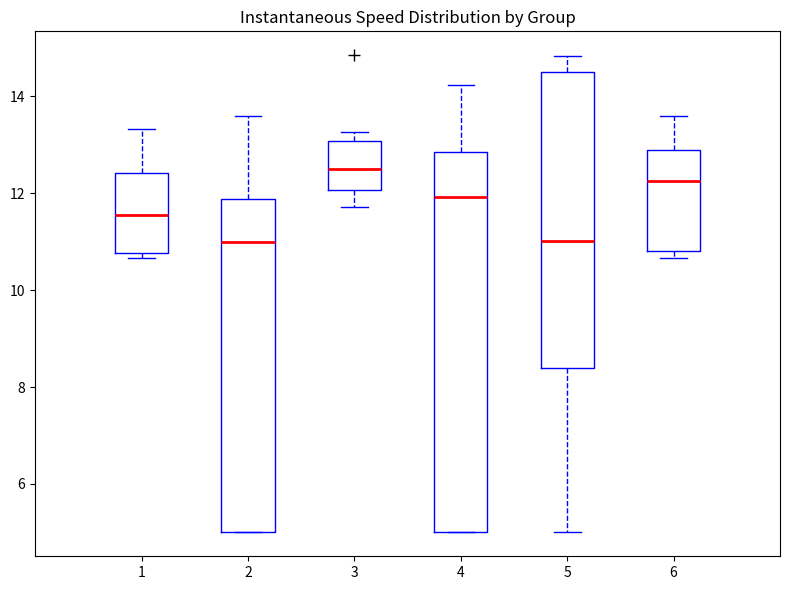

Which box is the tallest, from its lower edge to its upper edge?

4